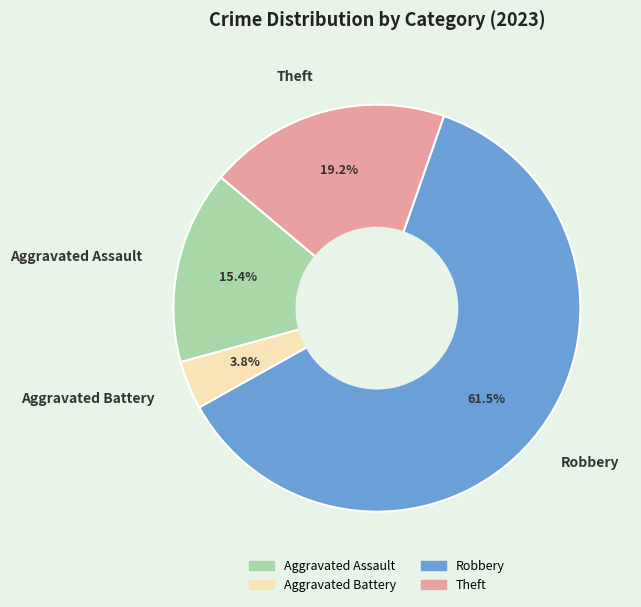

Rank the categories by value from lowest to highest.

Aggravated Battery, Aggravated Assault, Theft, Robbery